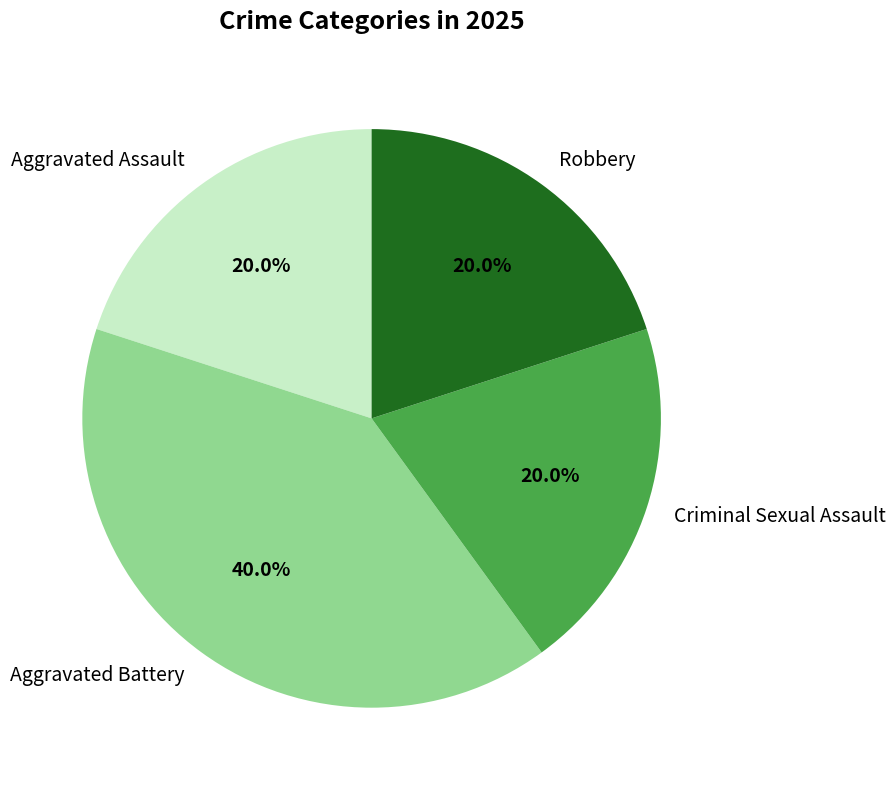

Count the number of slices in the pie.

4